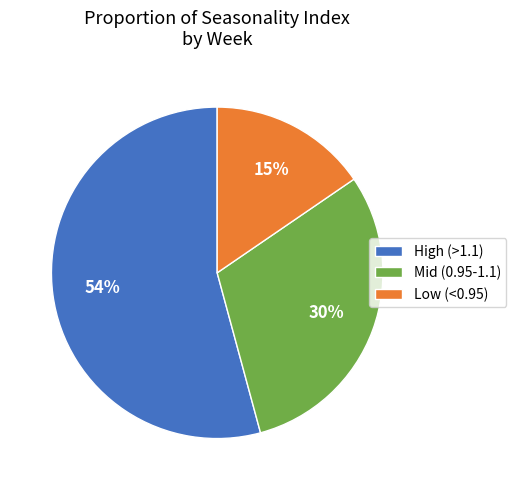

Is the sum of High (>1.1) and Low (<0.95) greater than half?

Yes